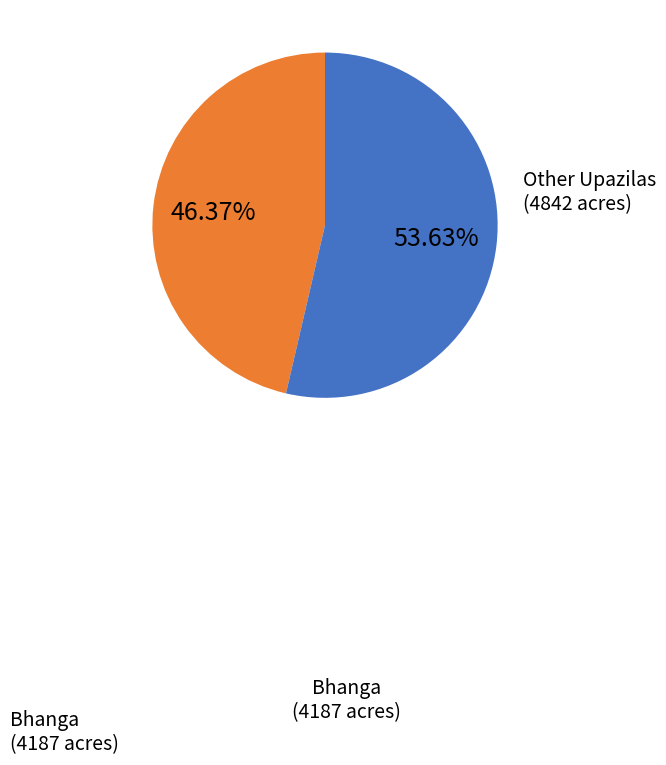

Is there a majority slice in this chart?

Yes